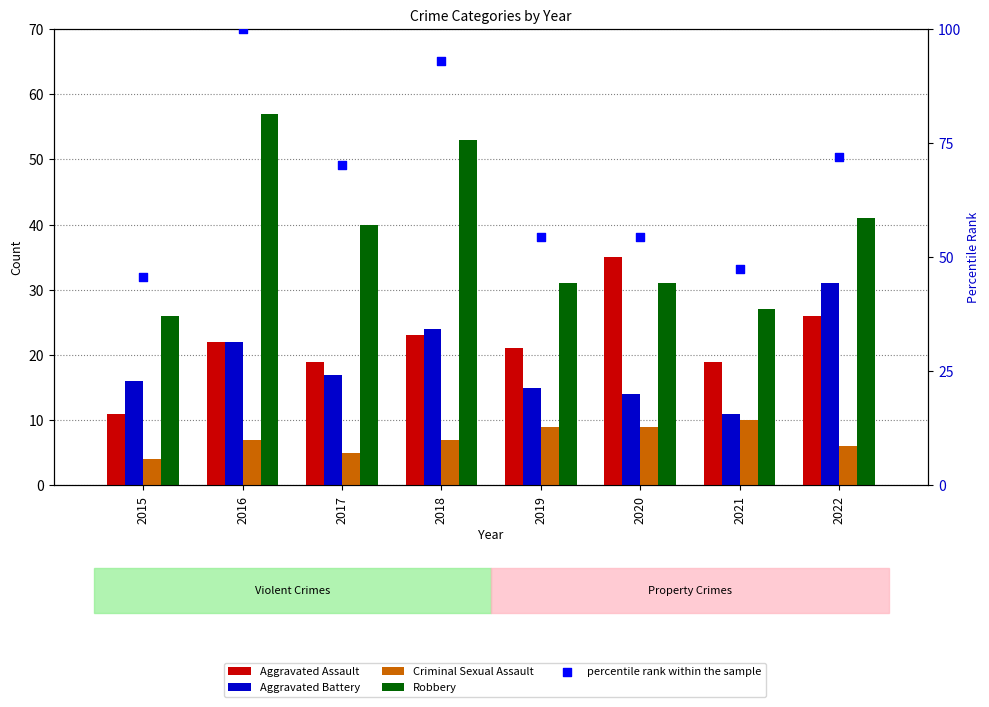

Is the value of Aggravated Battery at 2016 greater than the value of Criminal Sexual Assault at 2016?

Yes